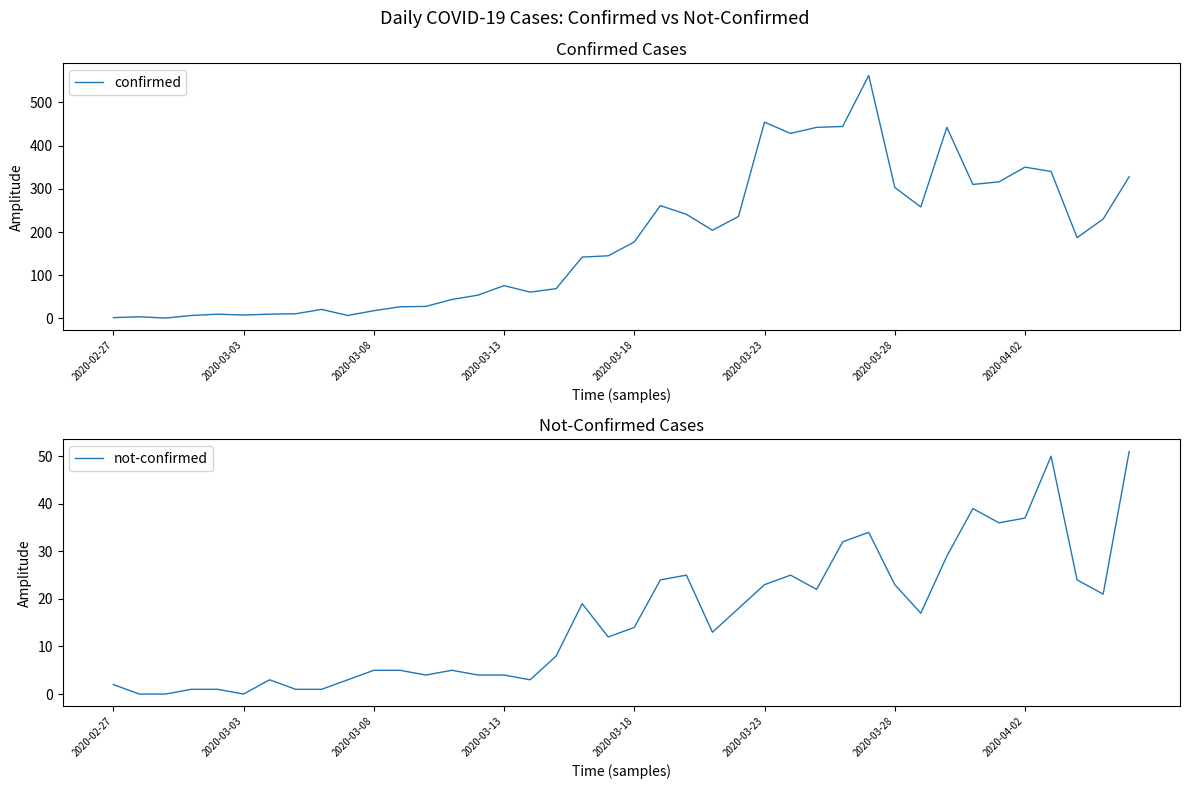

Is the value of not-confirmed at 28 greater than the value of confirmed at 16?

No